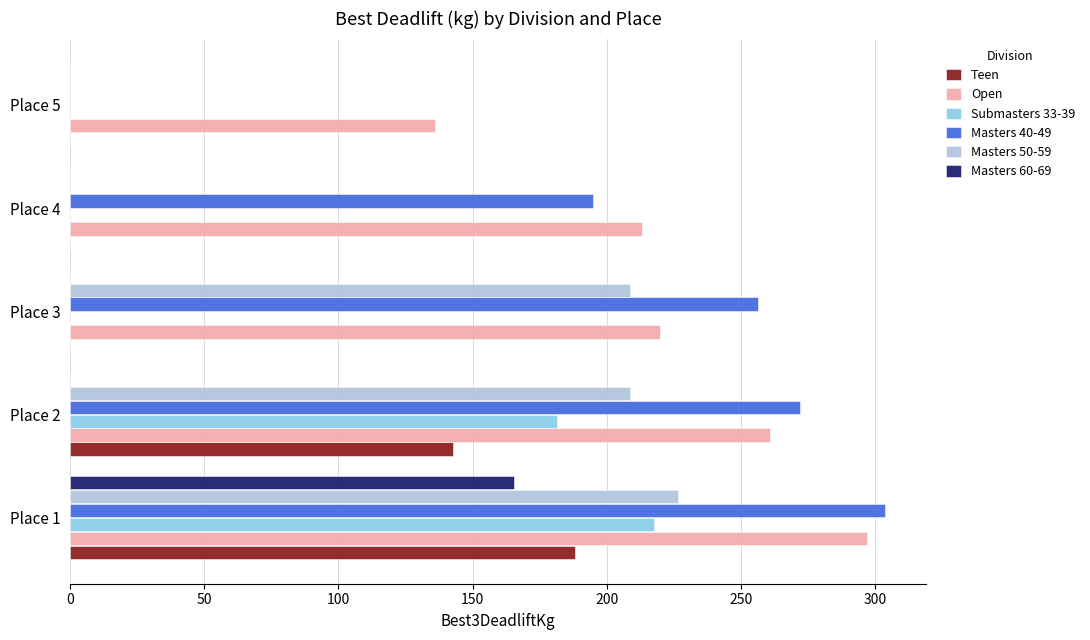

Which series has the largest total across all categories?

Open